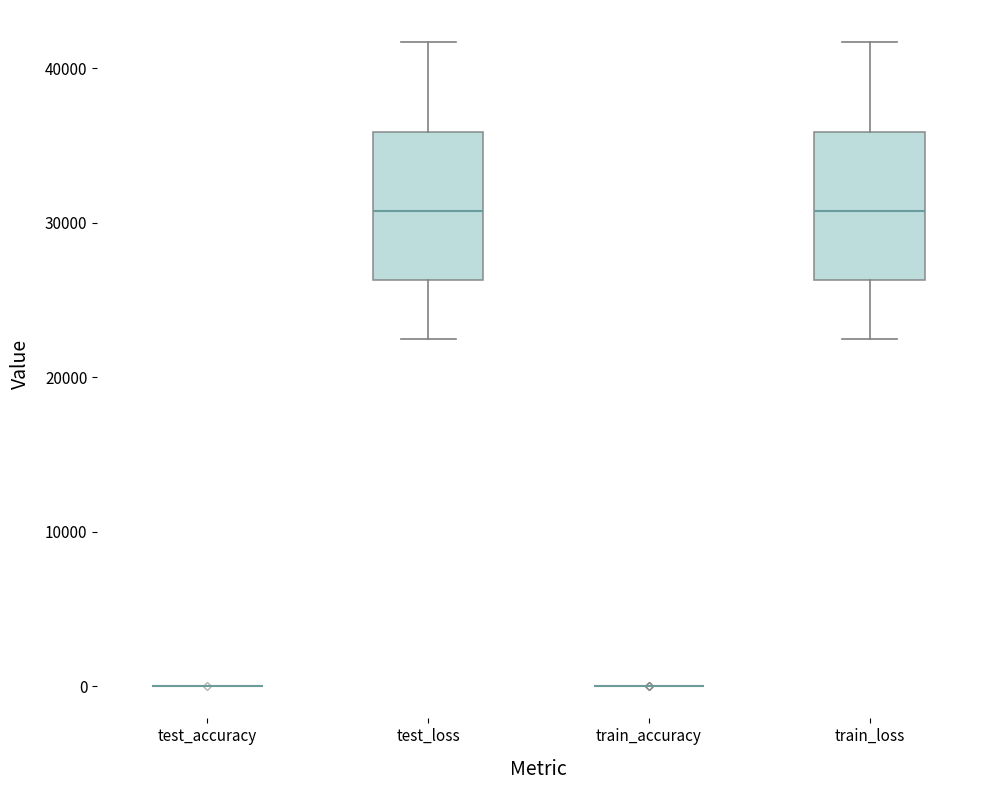

Reading left to right, transcribe this box plot: for each box, give where its median line is, the range the box spans, and where its two whiskers end, as read against the y-axis. The values are not printed on the chart, so give them approximately, as read against the axis.

test_accuracy: box collapsed to a line at 0, whiskers 0 to 0
test_loss: median 31000, box 26000 to 36000, whiskers 22000 to 42000
train_accuracy: box collapsed to a line at 0, whiskers 0 to 0
train_loss: median 31000, box 26000 to 36000, whiskers 22000 to 42000